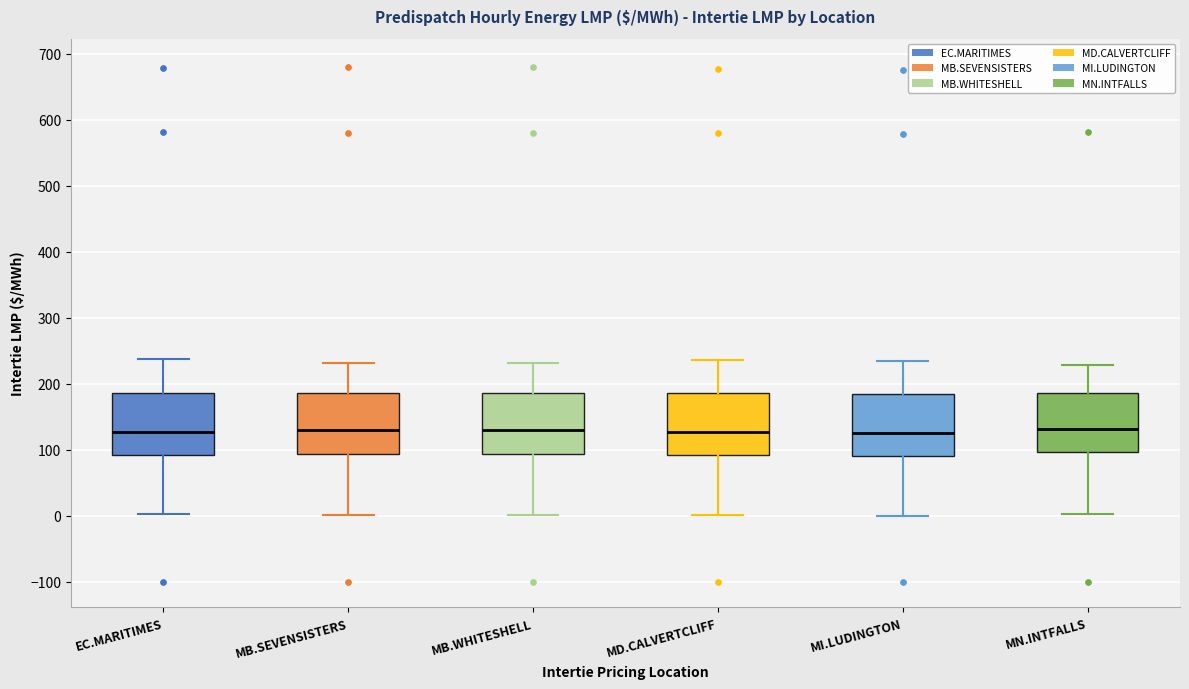

Reading left to right, read every box against the y-axis: the position of its median line, the range the box covers, and the ends of its whiskers. The values are not printed on the chart, so give them approximately, as read against the axis.

EC.MARITIMES: median 130, box 90 to 190, whiskers 0 to 240
MB.SEVENSISTERS: median 130, box 90 to 190, whiskers 0 to 230
MB.WHITESHELL: median 130, box 90 to 190, whiskers 0 to 230
MD.CALVERTCLIFF: median 130, box 90 to 190, whiskers 0 to 240
MI.LUDINGTON: median 130, box 90 to 180, whiskers 0 to 230
MN.INTFALLS: median 130, box 100 to 190, whiskers 0 to 230